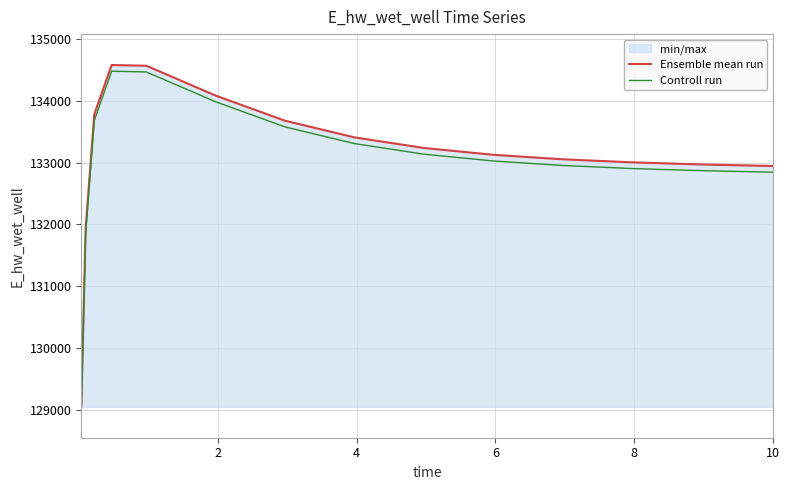

What is the value of the Ensemble mean run point at the 5th from the left?

134566.3